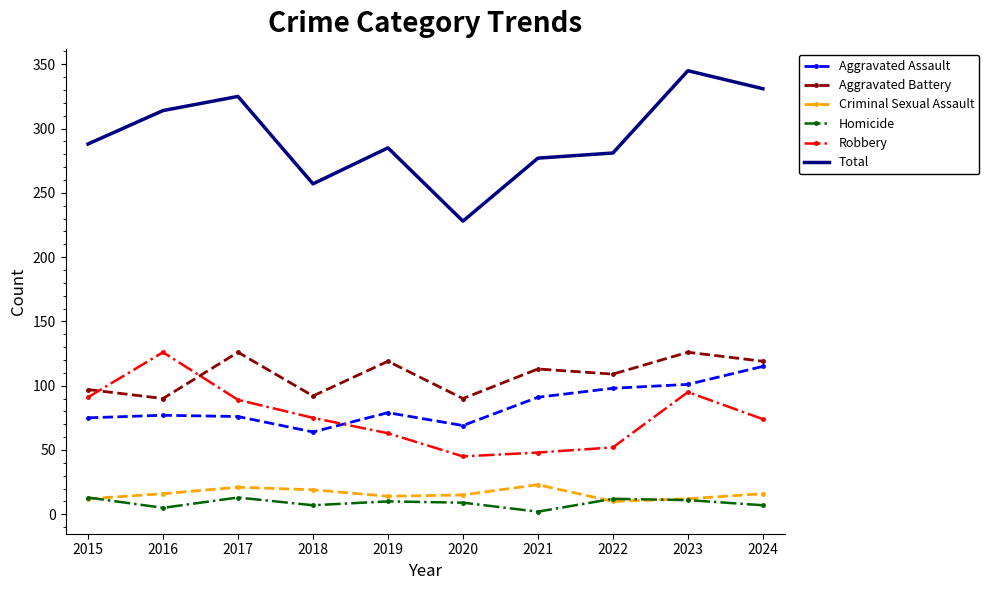

Is the value of Homicide at 2016 greater than the value of Total at 2015?

No